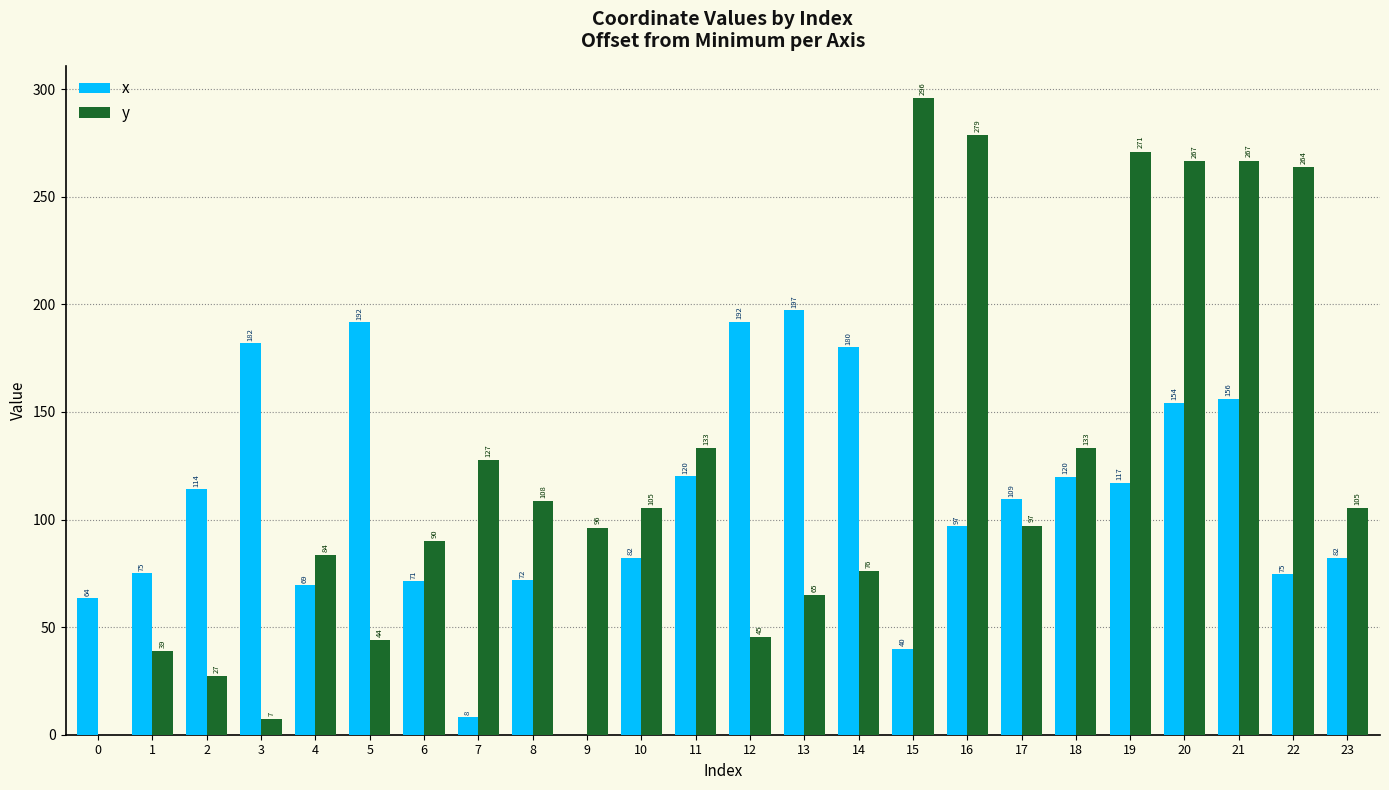

Which series has the largest total across all categories?

y